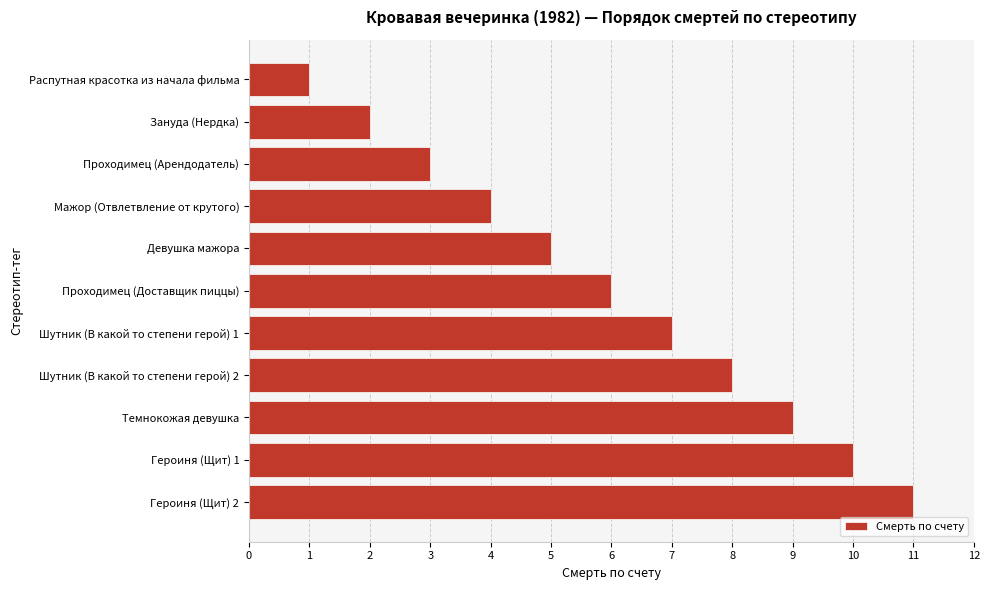

The value at Проходимец (Доставщик пиццы) is 6. True or false?

True